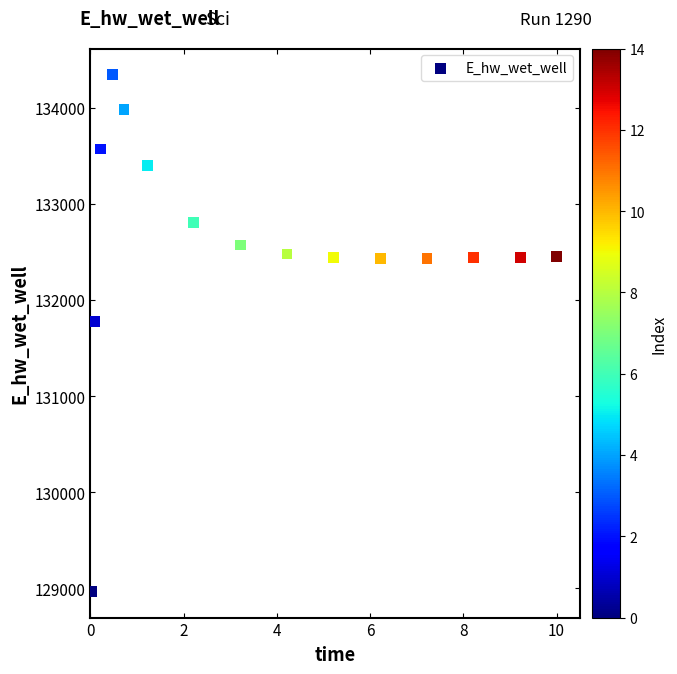

What is the range of Y values (max minus min)?

5381.1